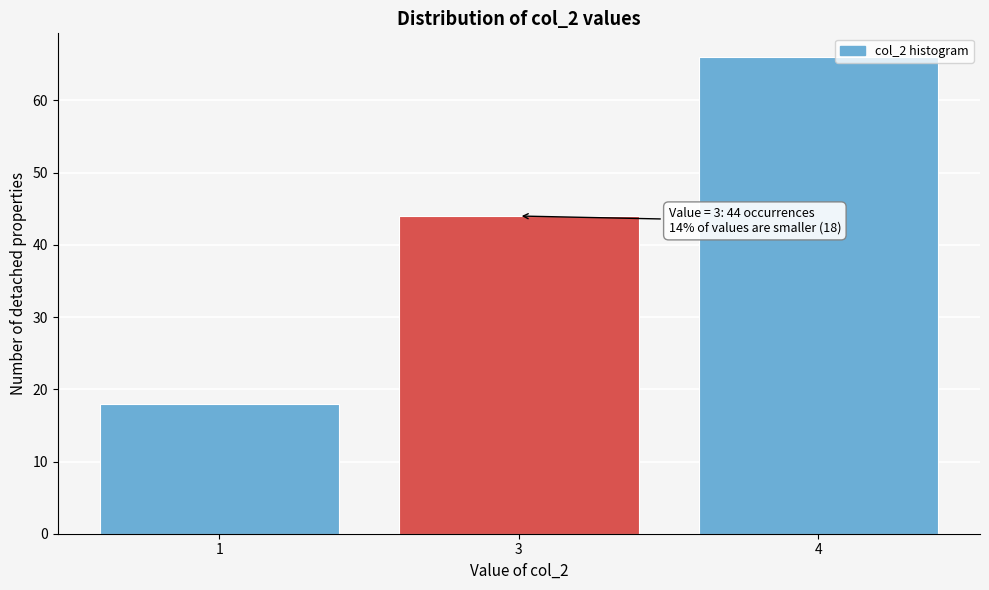

Reading left to right, extract all data points from this chart.

18	44	66